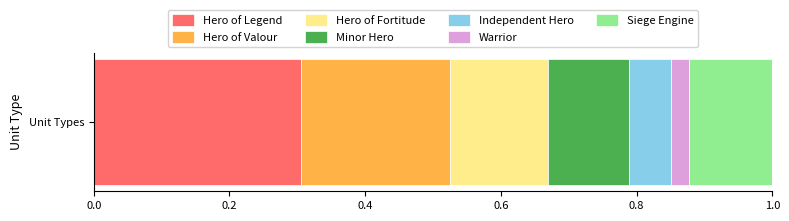

What value does the Hero of Legend series have at Unit Types?

0.3